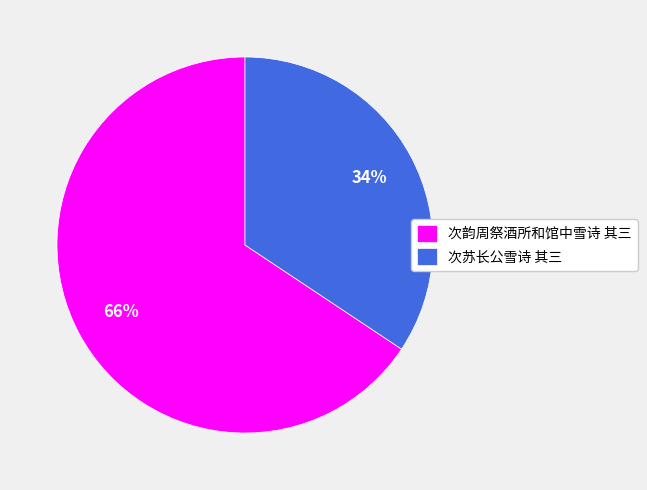

Is it true that 次韵周祭酒所和馆中雪诗 其三 is 76% of the pie?

False